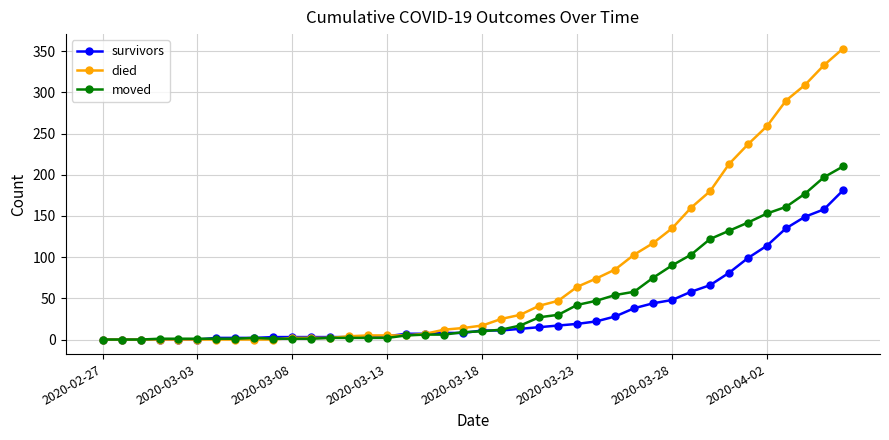

Which series has the widest spread of values?

died